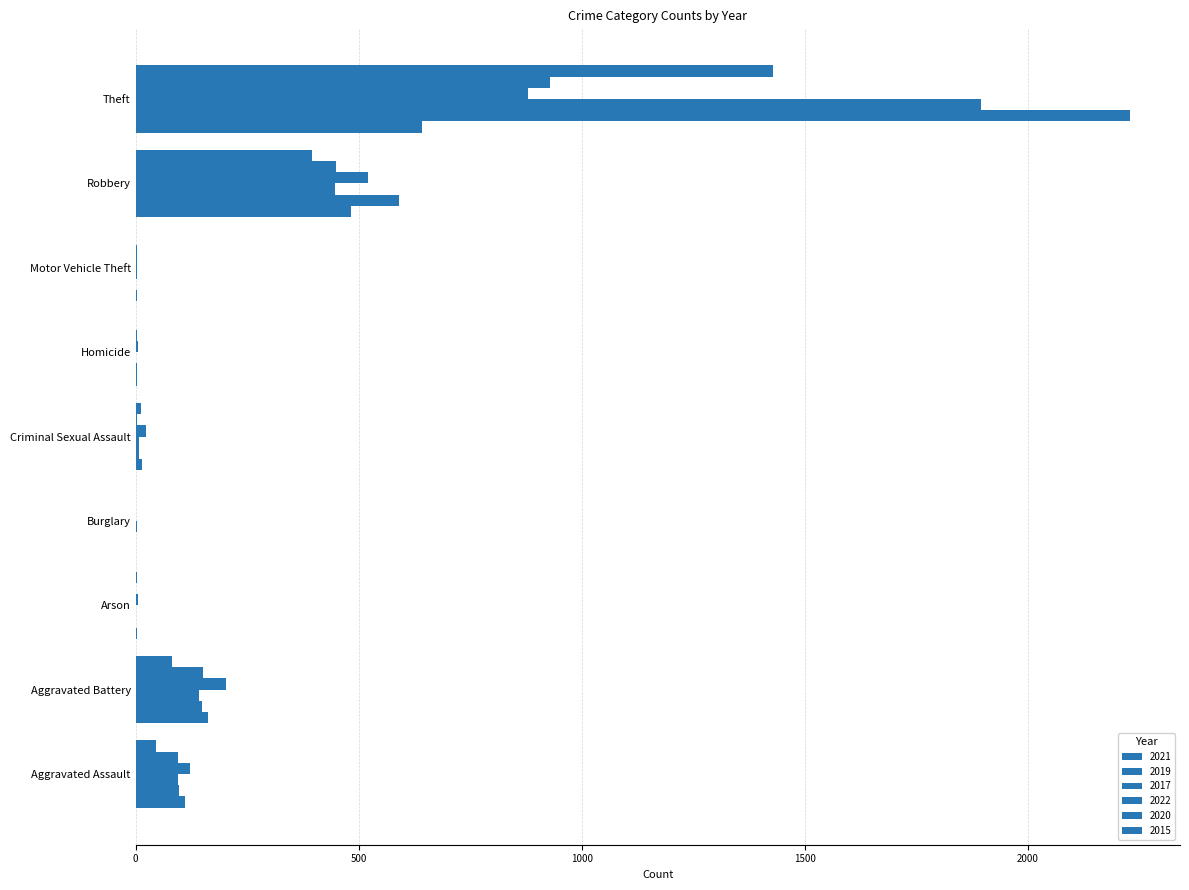

The value of 2020 at Robbery is 450. True or false?

True